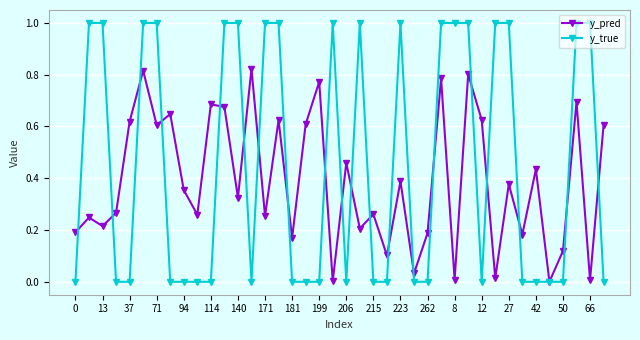

Rank the series by their maximum value, from lowest to highest.

y_pred, y_true